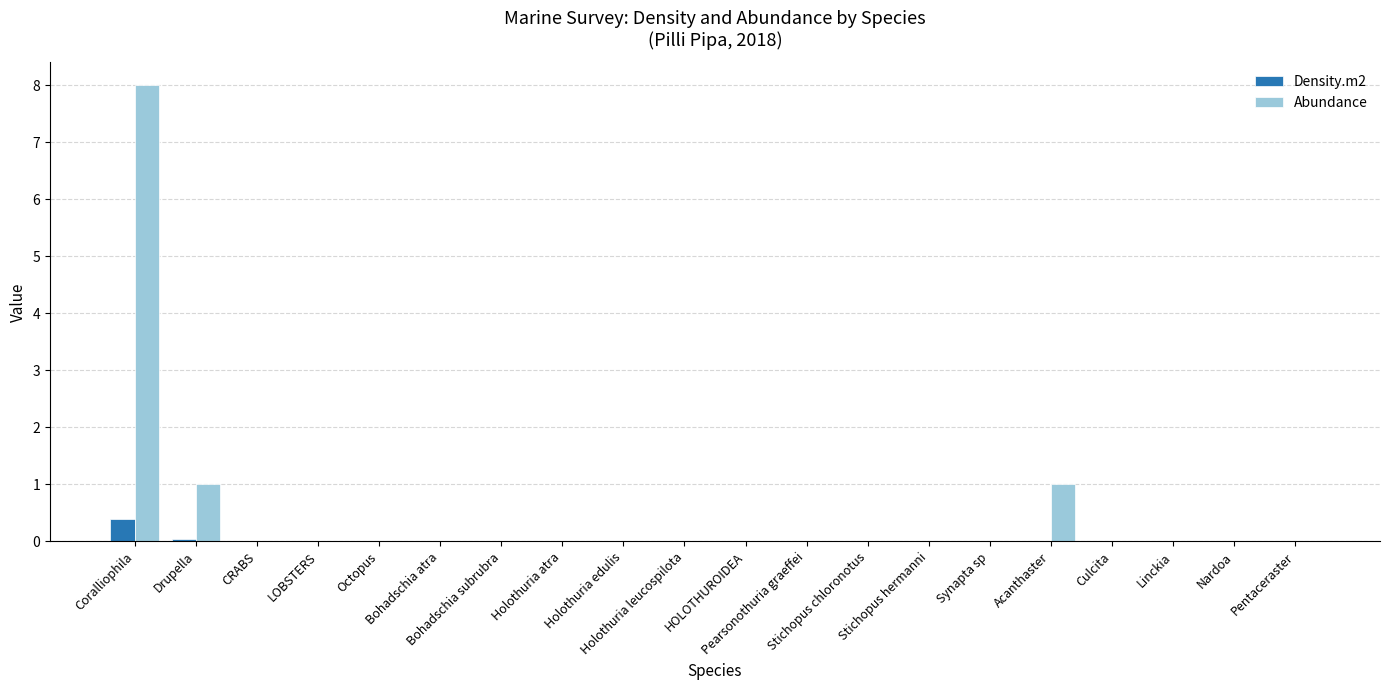

How many groups of bars are there?

20